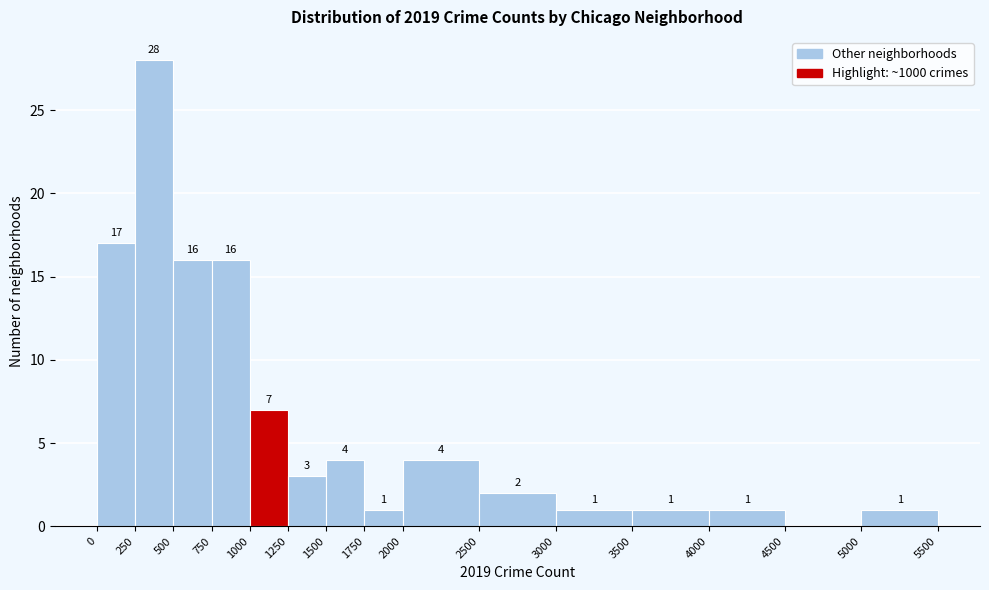

Which range on the x-axis has the tallest bar?

250 to 500